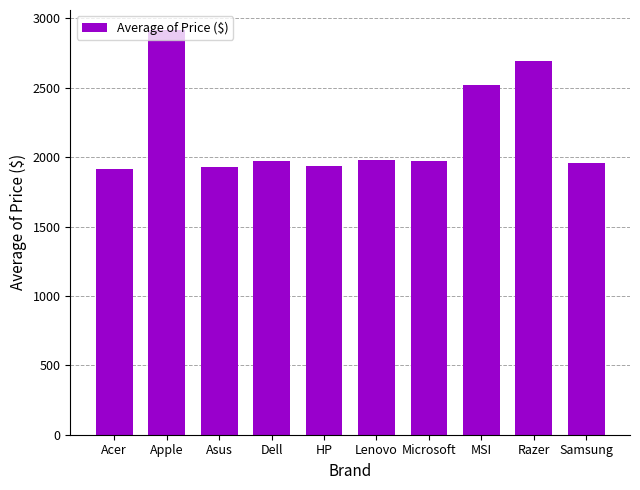

Between MSI and Apple, which is larger?

Apple